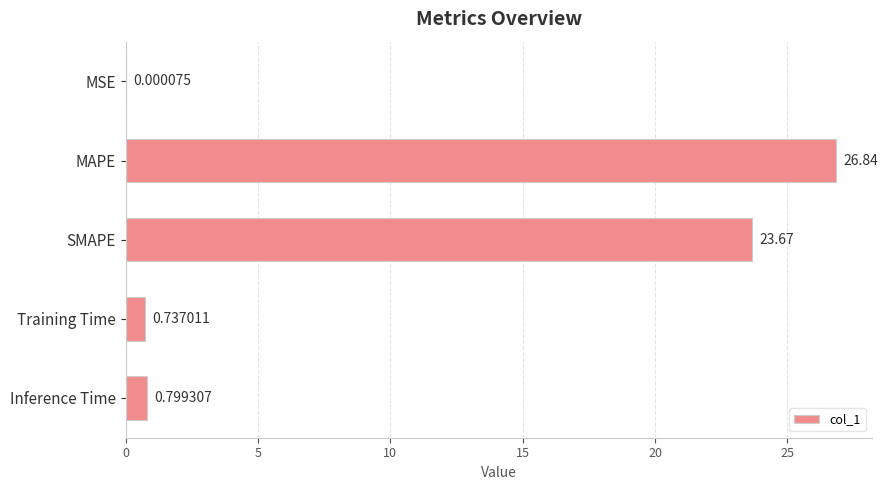

What is the sum of the values at Inference Time and Training Time?

1.5